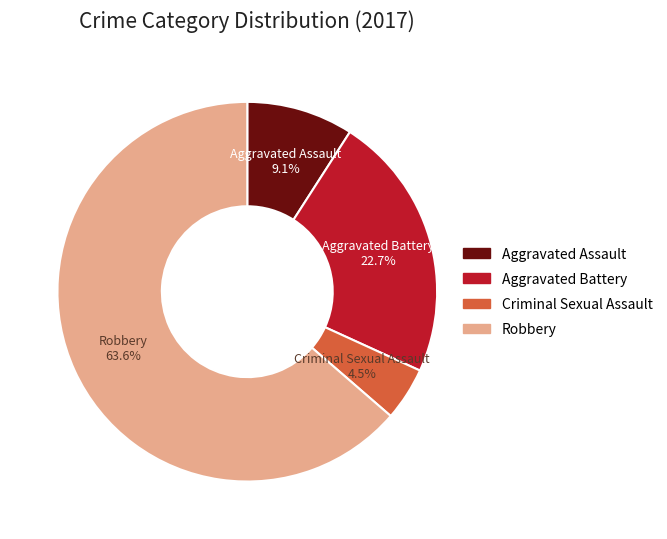

To the nearest percent, what is the combined percentage of Criminal Sexual Assault and Aggravated Assault?

14%